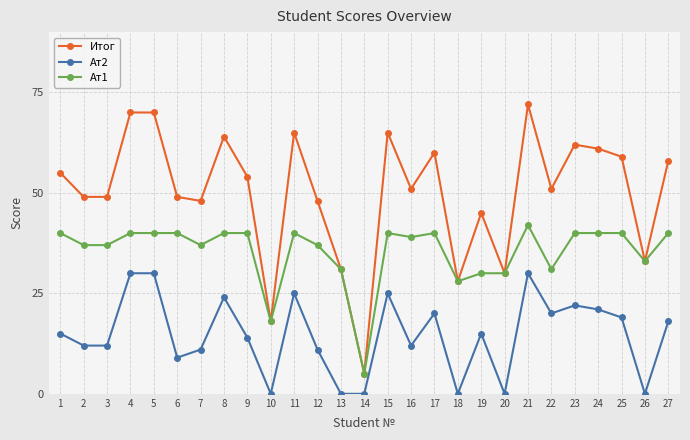

At which label is Итог closest to 38?

26